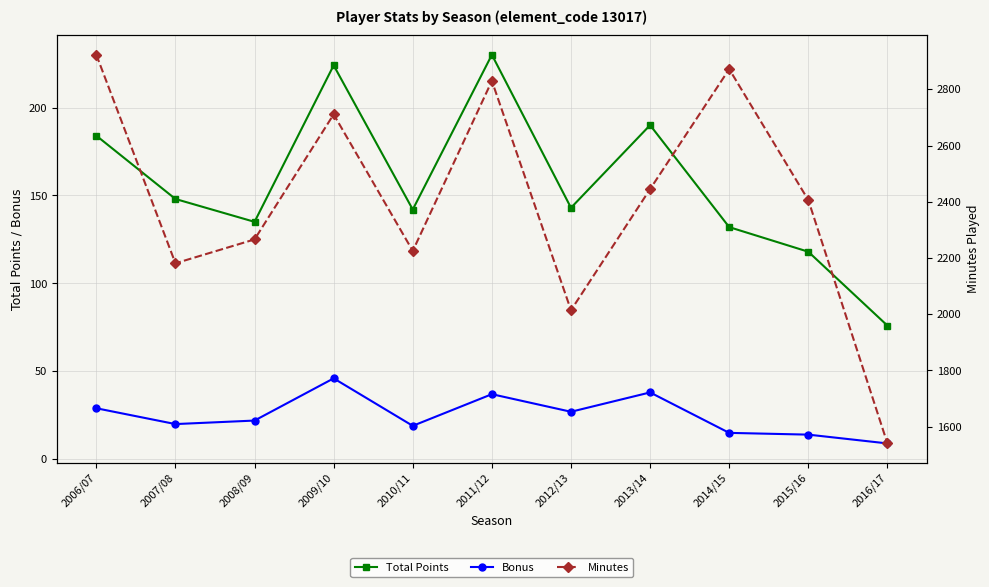

True or false: Bonus has a value of 11 at 2009/10.

False